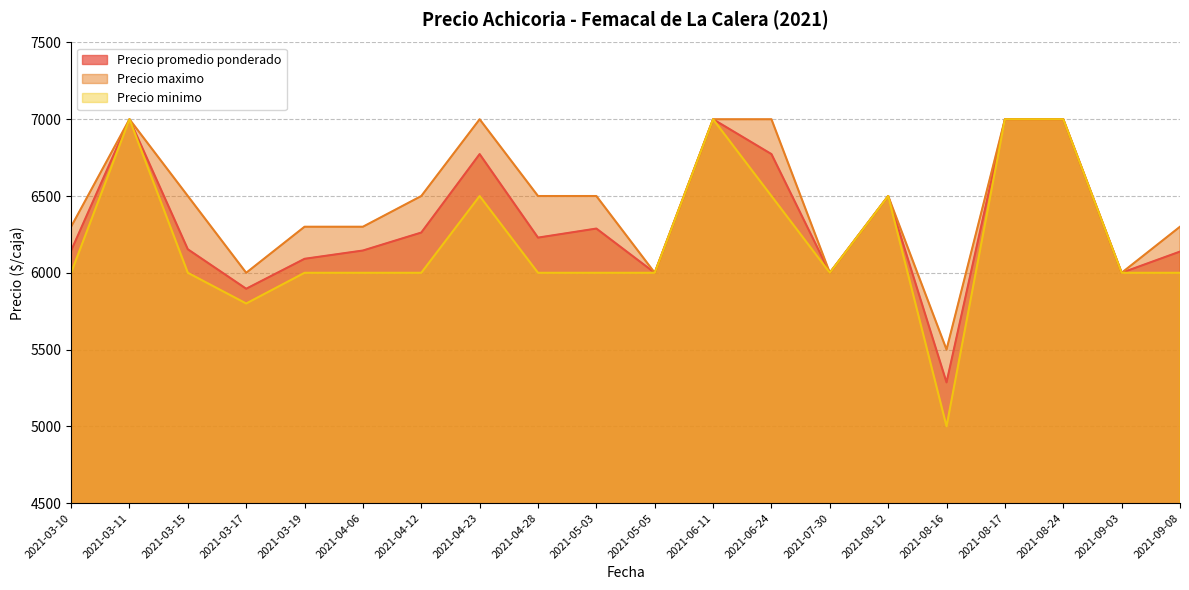

What is the label of the 10th point from the left?

2021-05-03